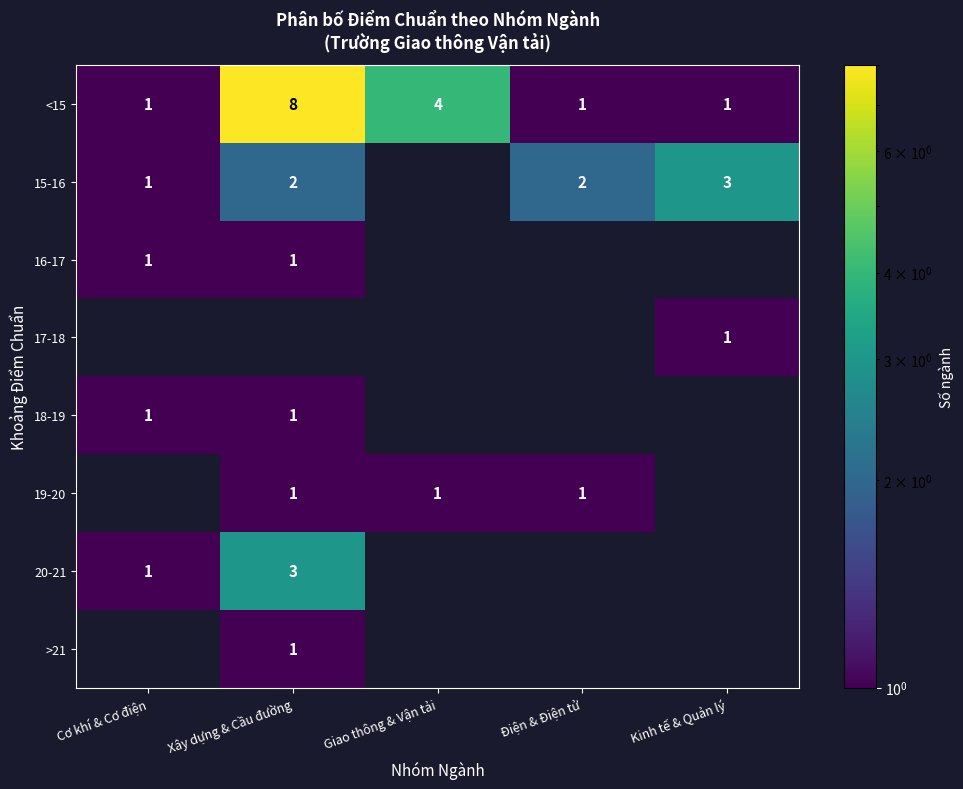

Count the number of categories in the chart.

5